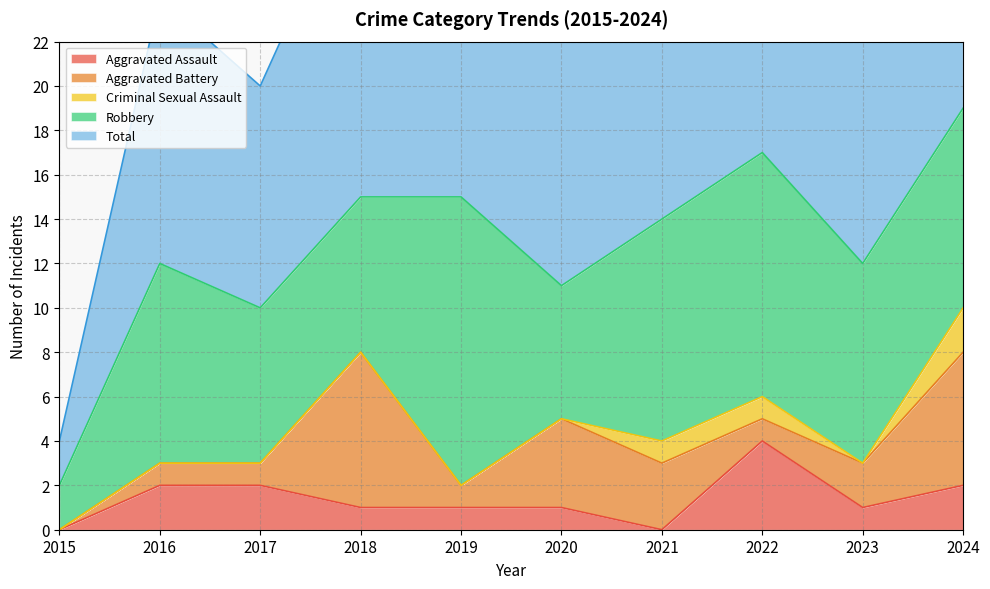

The value of Robbery at 2019 is 21. True or false?

False